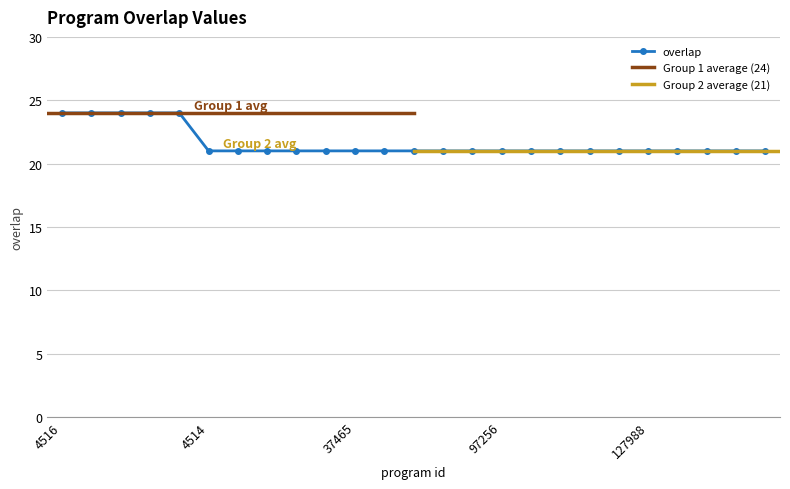

What is the smallest value displayed?

21